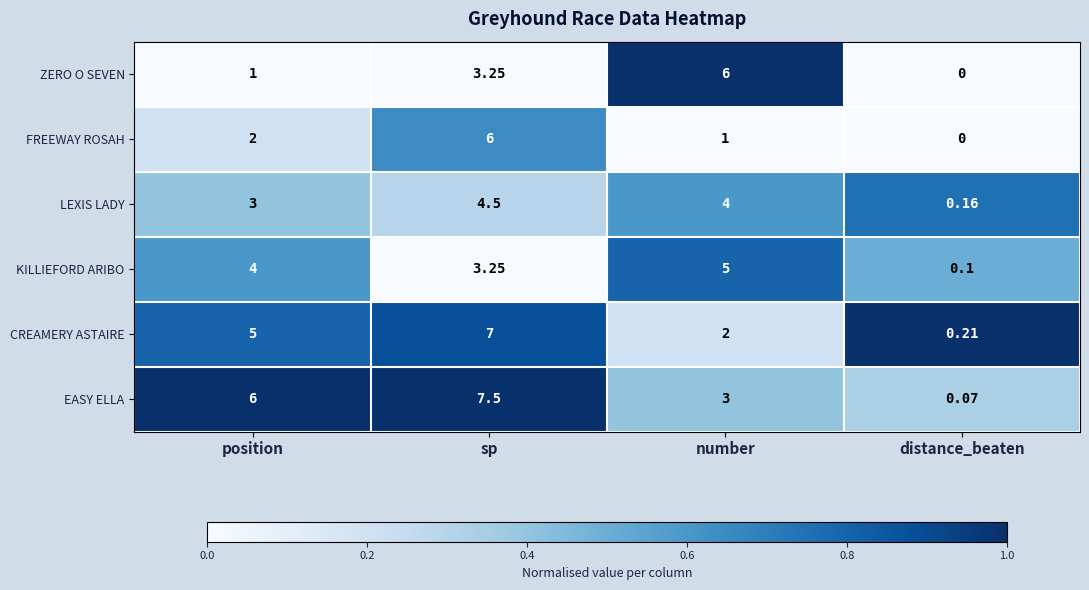

Which category has the highest value across all series?

sp